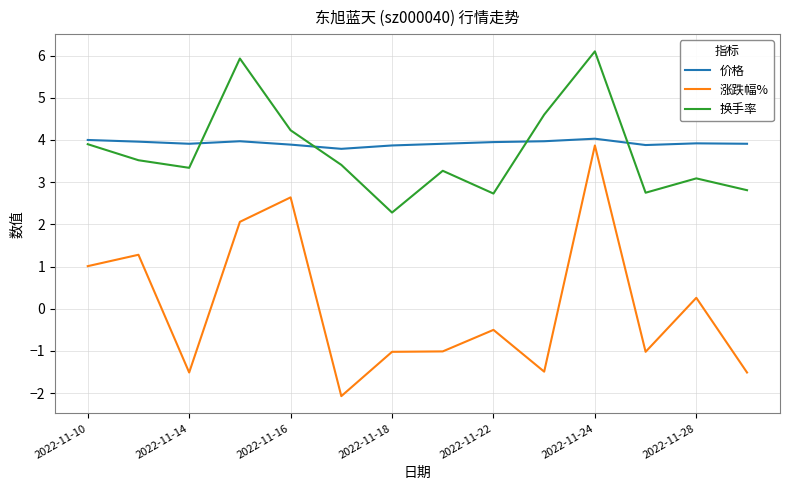

What is the minimum value shown in the chart?

-2.1